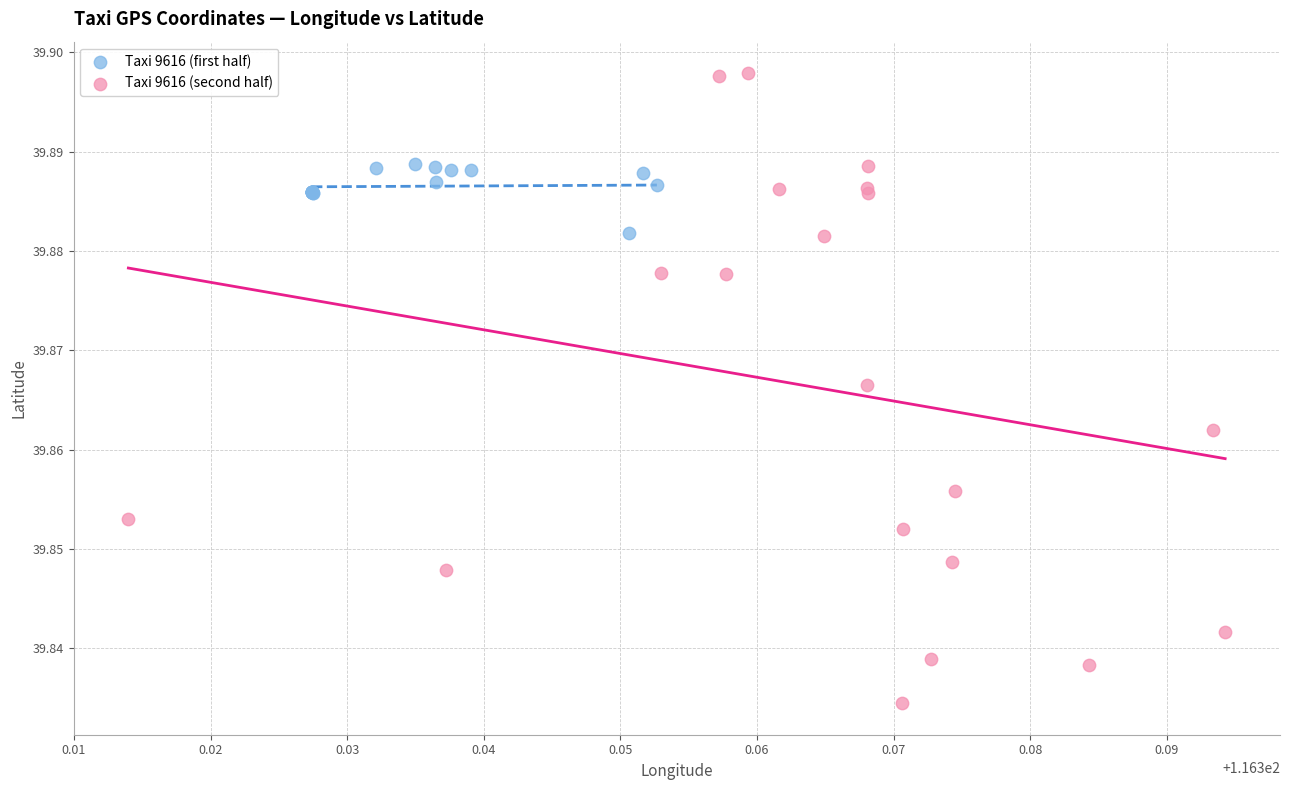

Which series reaches the maximum Y coordinate?

Taxi 9616 (second half)